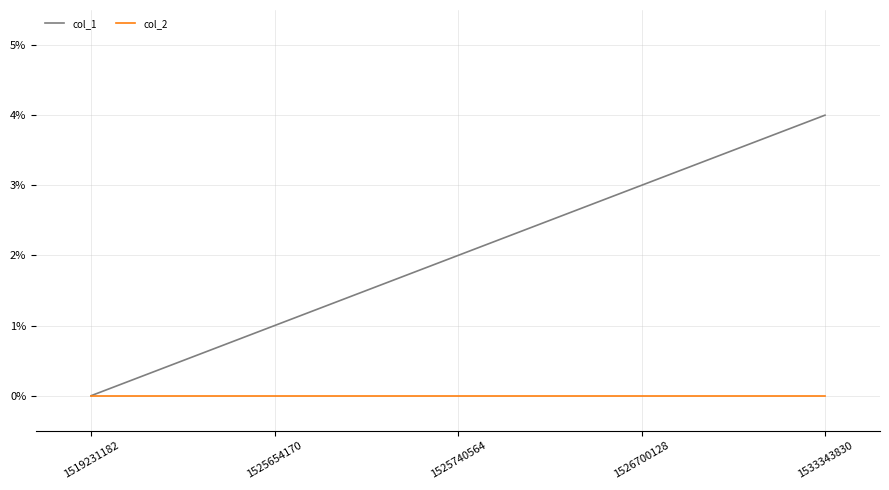

At which category is the sum across all series the highest?

1533343830